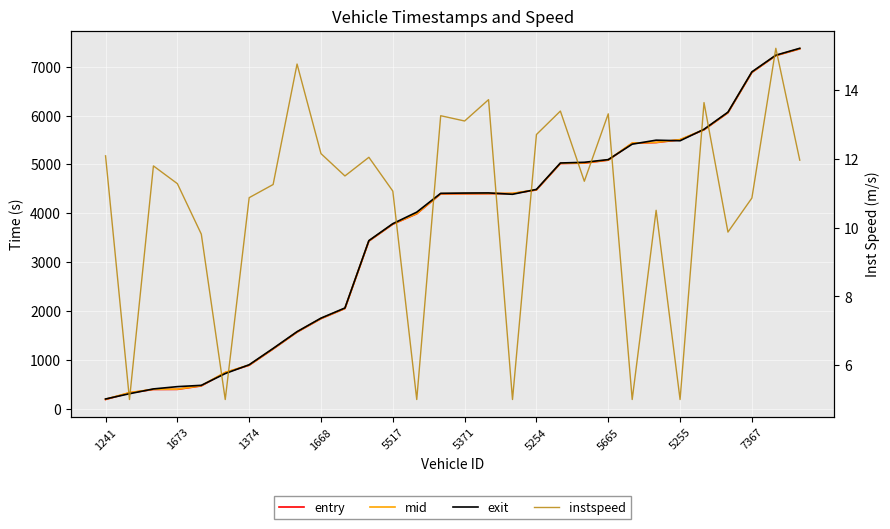

What is the difference between the highest and lowest values at 20?

5031.5